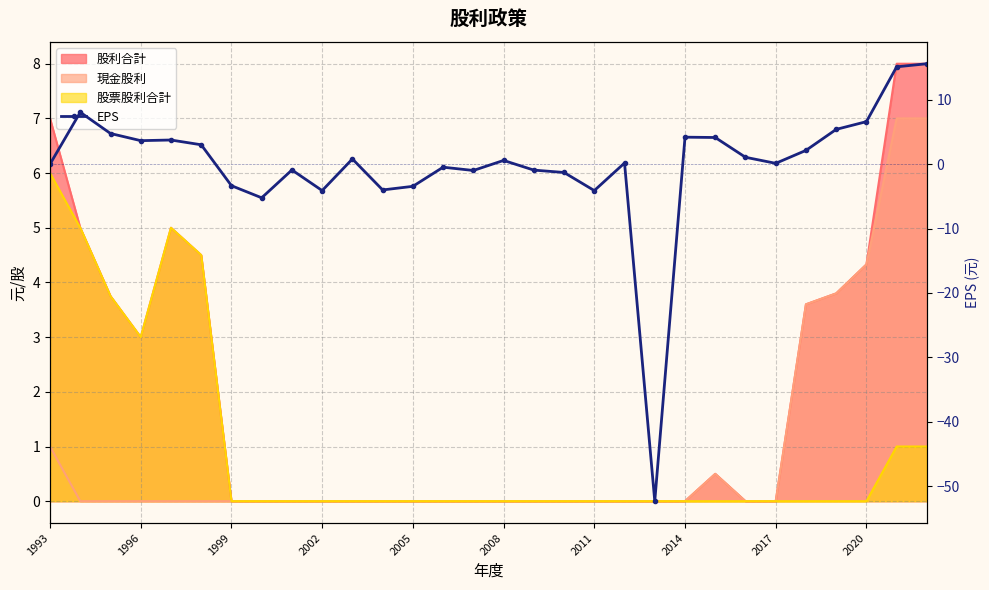

Which has a higher value, 1996 or 2014?

2014